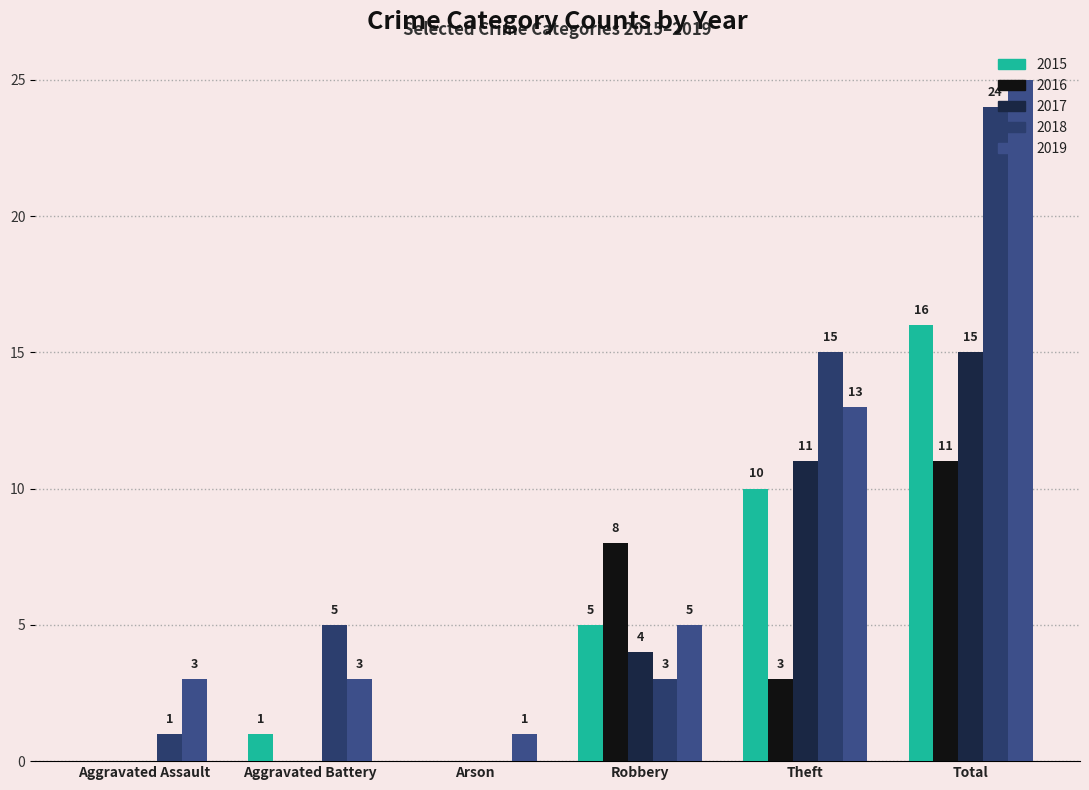

At which label does 2015 first exceed 5?

Theft